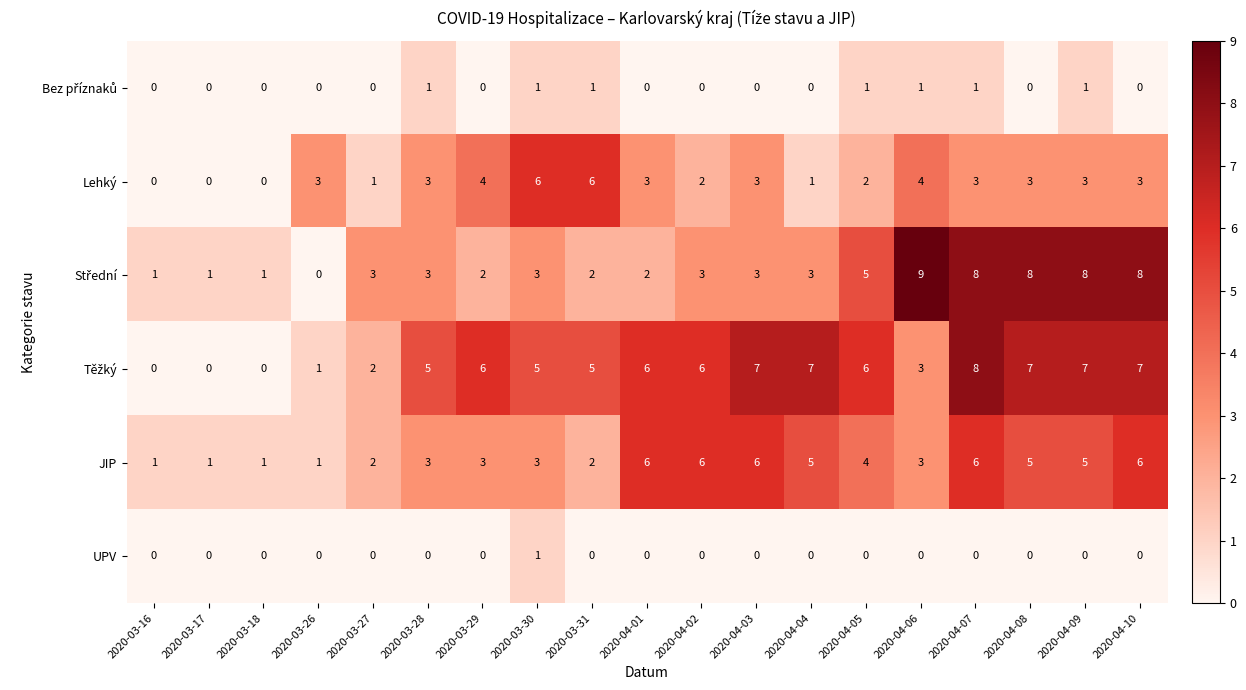

What is the difference between the highest and lowest values at 2020-04-06?

9